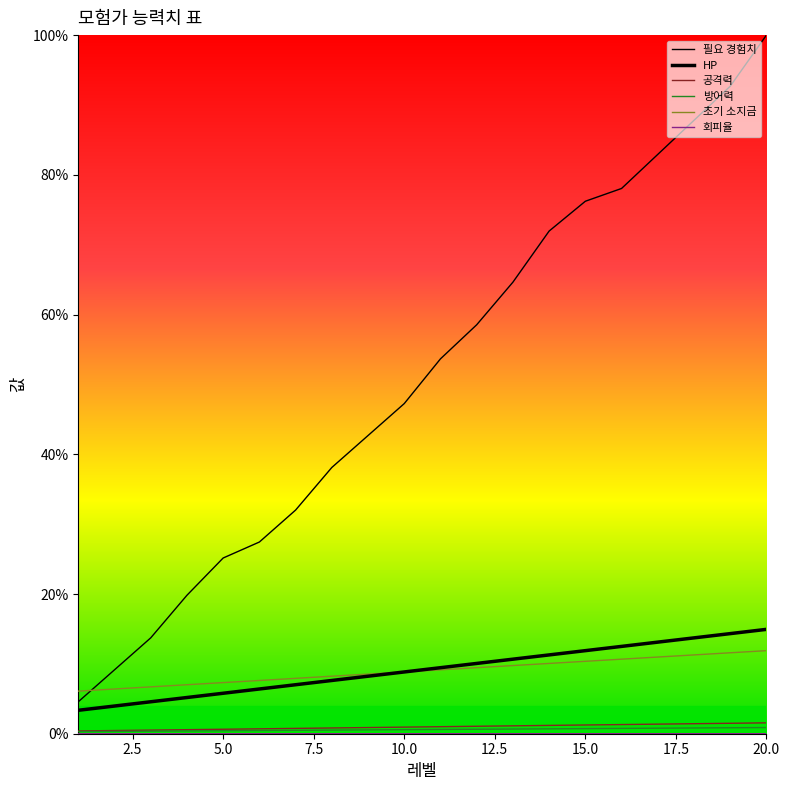

Is the value of 방어력 at 19 greater than the value of HP at 14?

Yes